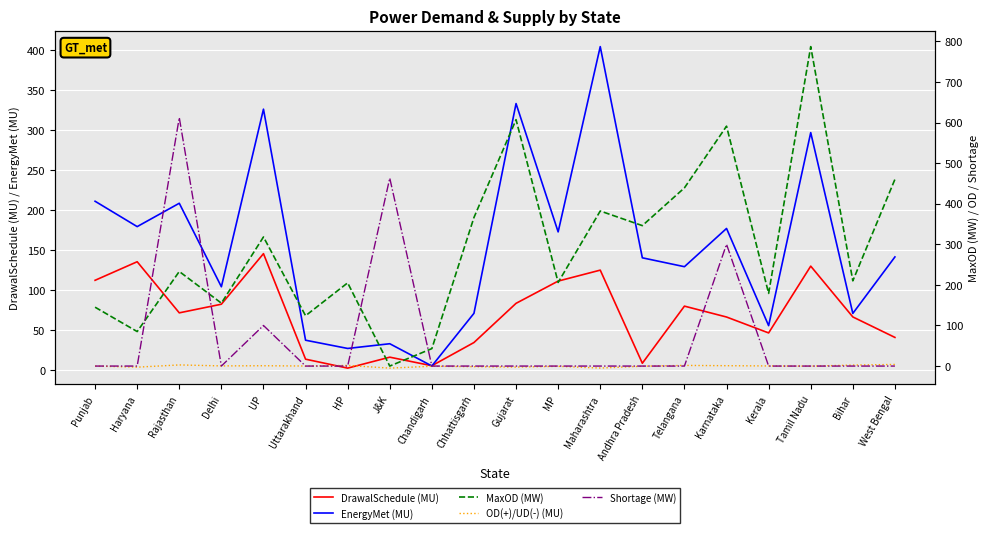

Which series has the widest spread of values?

MaxOD (MW)